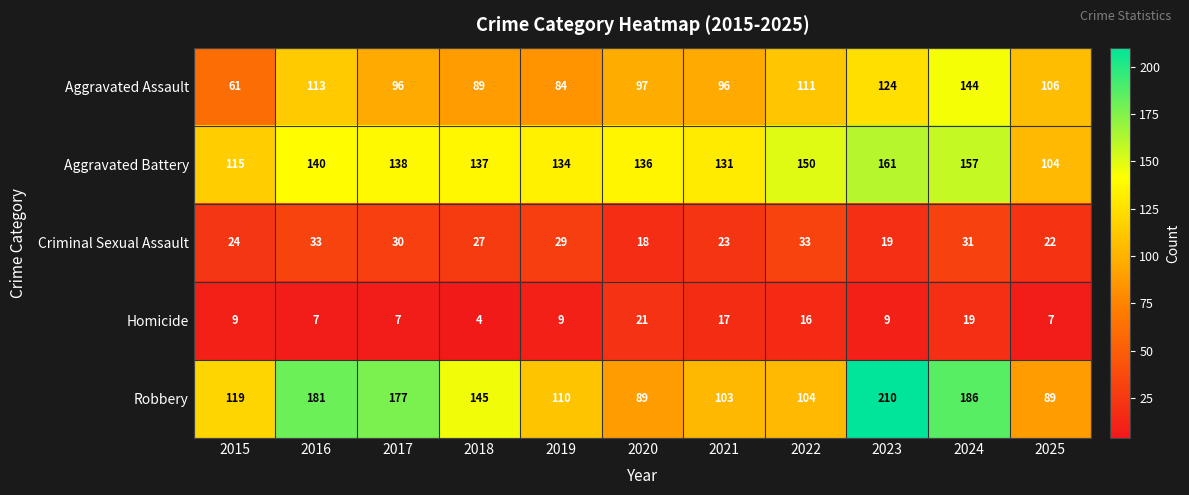

Where is Aggravated Assault nearest to the value 102?

2025